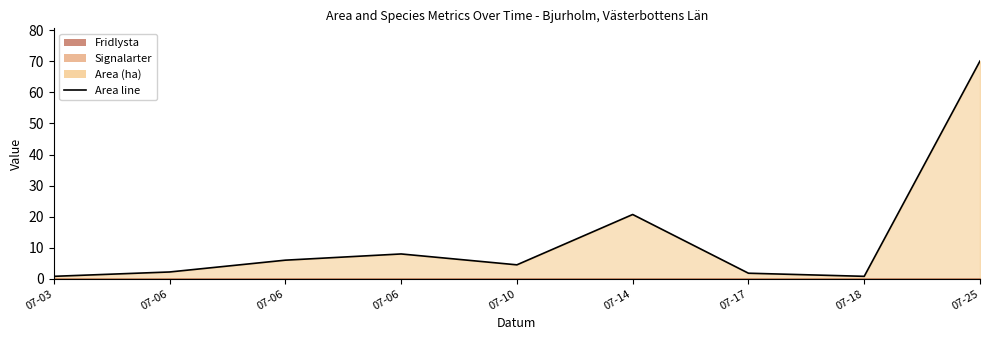

Is it true that the value at 07-06 is 8.0?

True